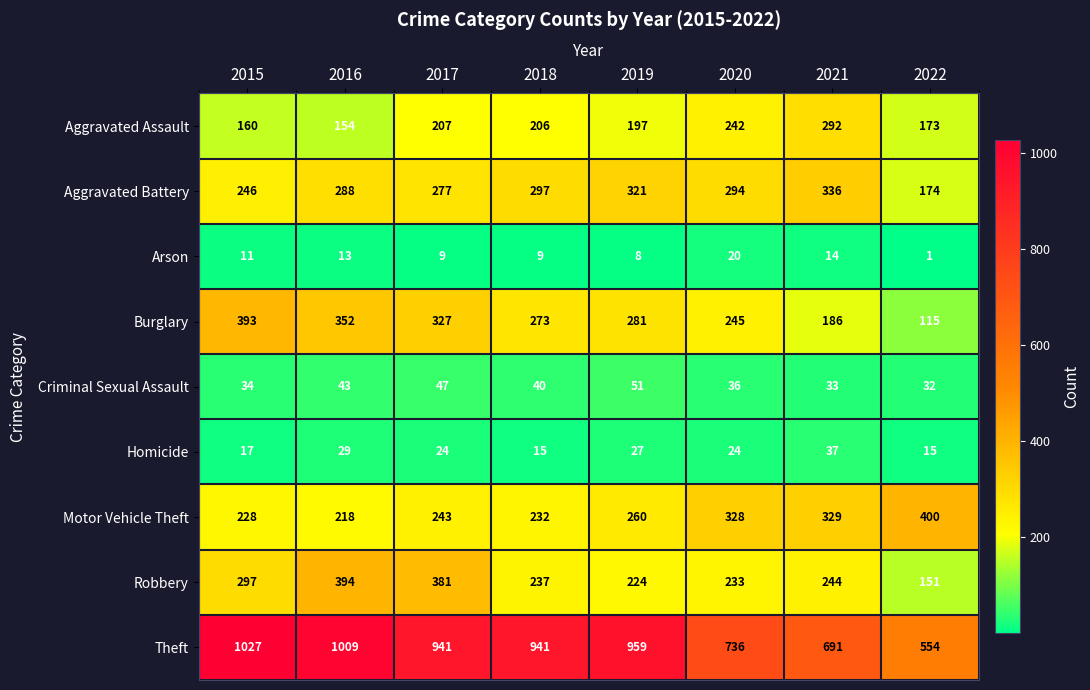

What is the difference between the highest and lowest values at 2016?

996